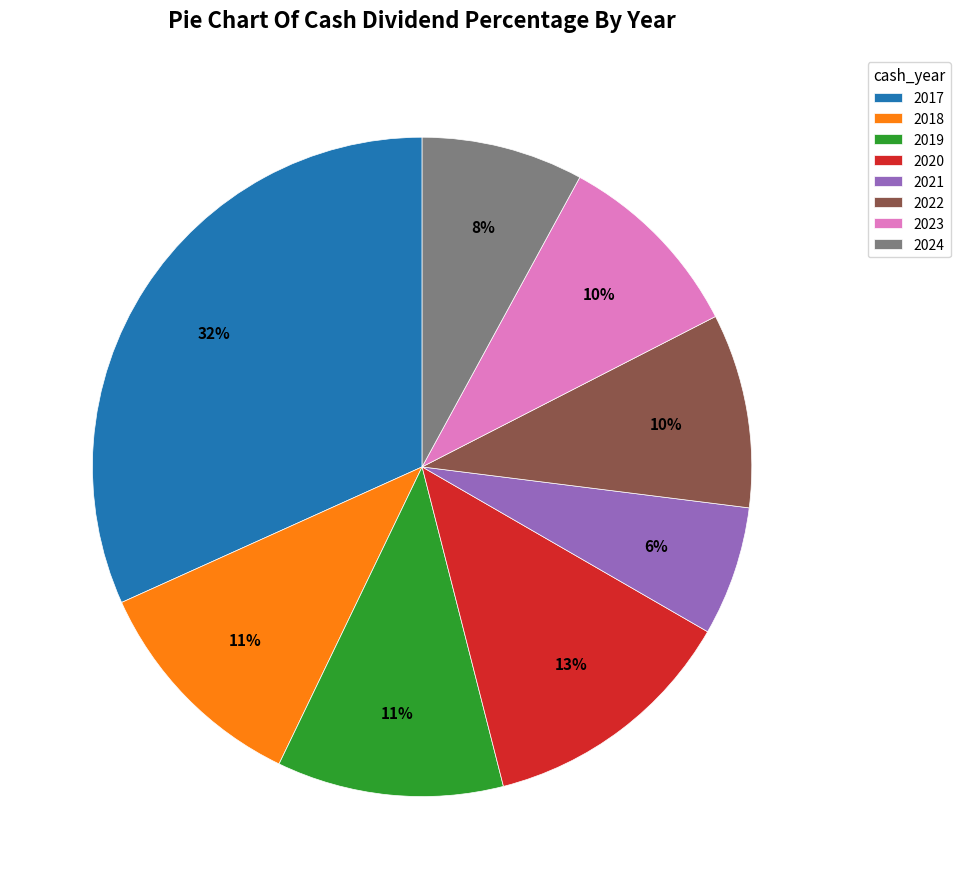

Which category has the smallest portion of the pie?

2021